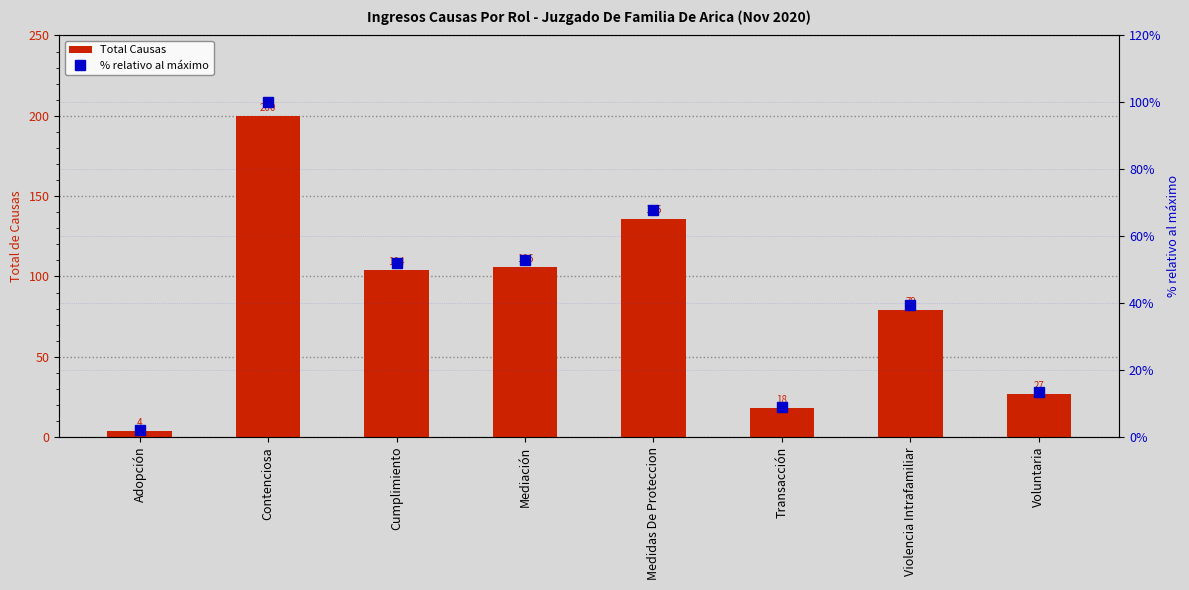

What is the label of the 7th bar from the left?

Violencia Intrafamiliar